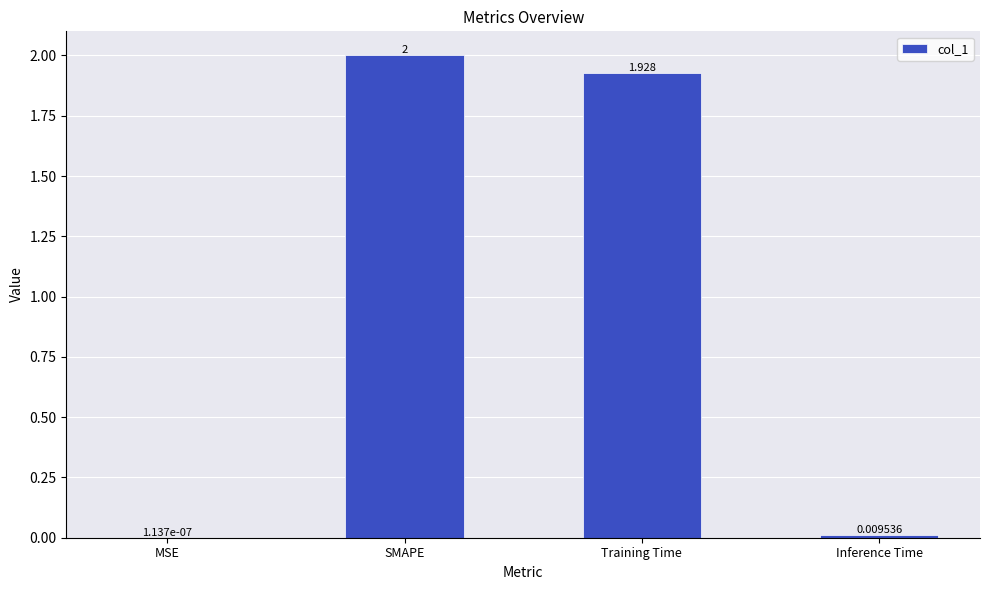

At which category does the chart reach its peak across all series?

SMAPE